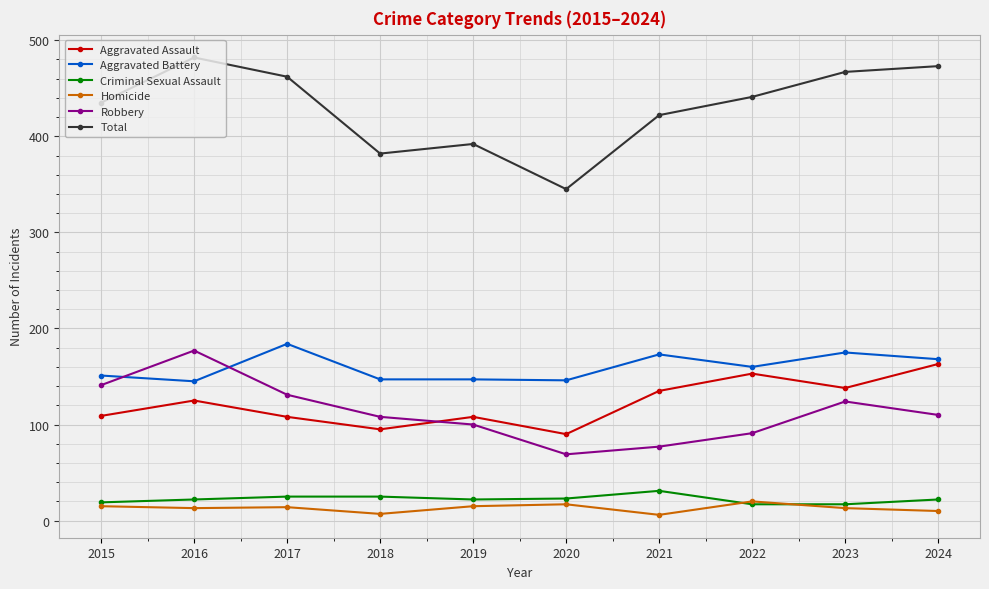

What is the value of the Aggravated Assault point at the 10th from the left?

163